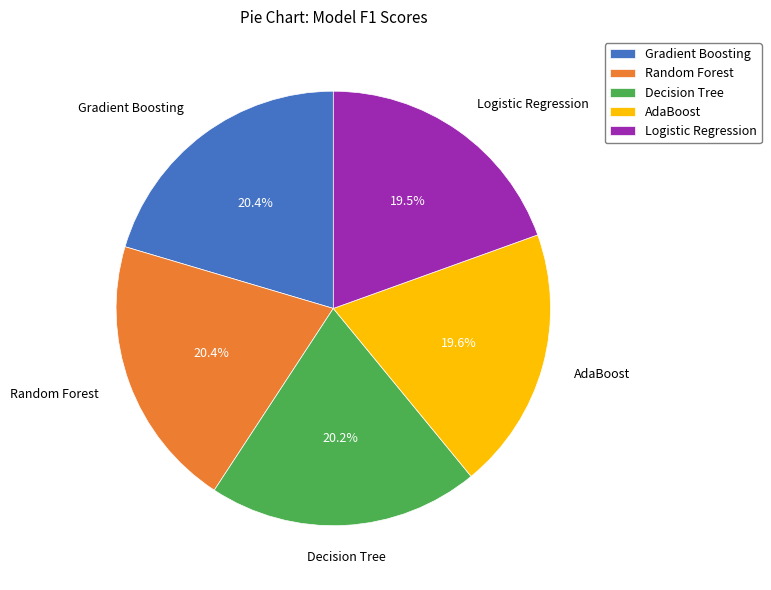

What percentage is the Decision Tree slice, to the nearest percent?

20%